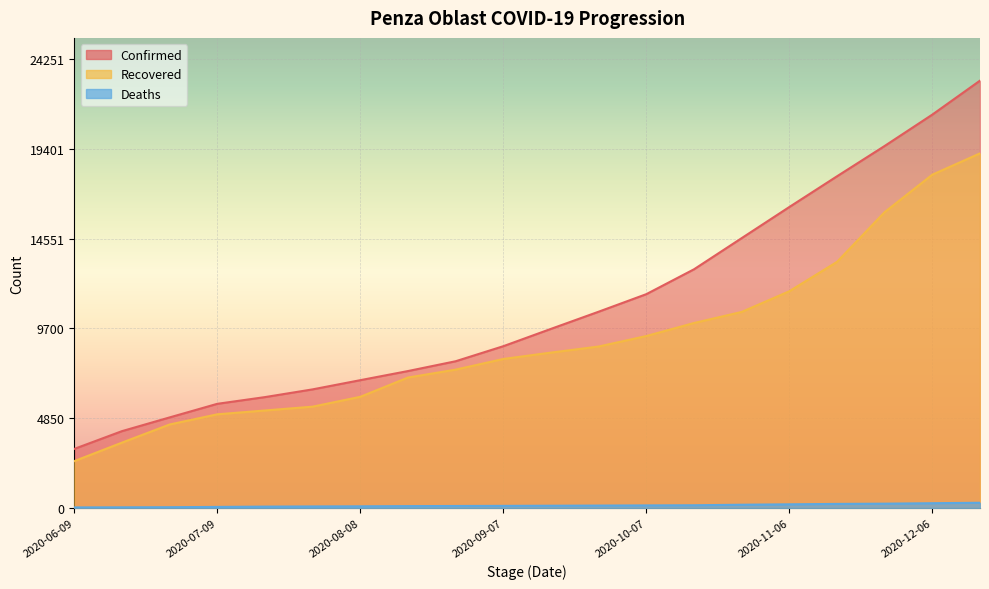

What is the value of the Recovered point at the 8th from the left?

7048